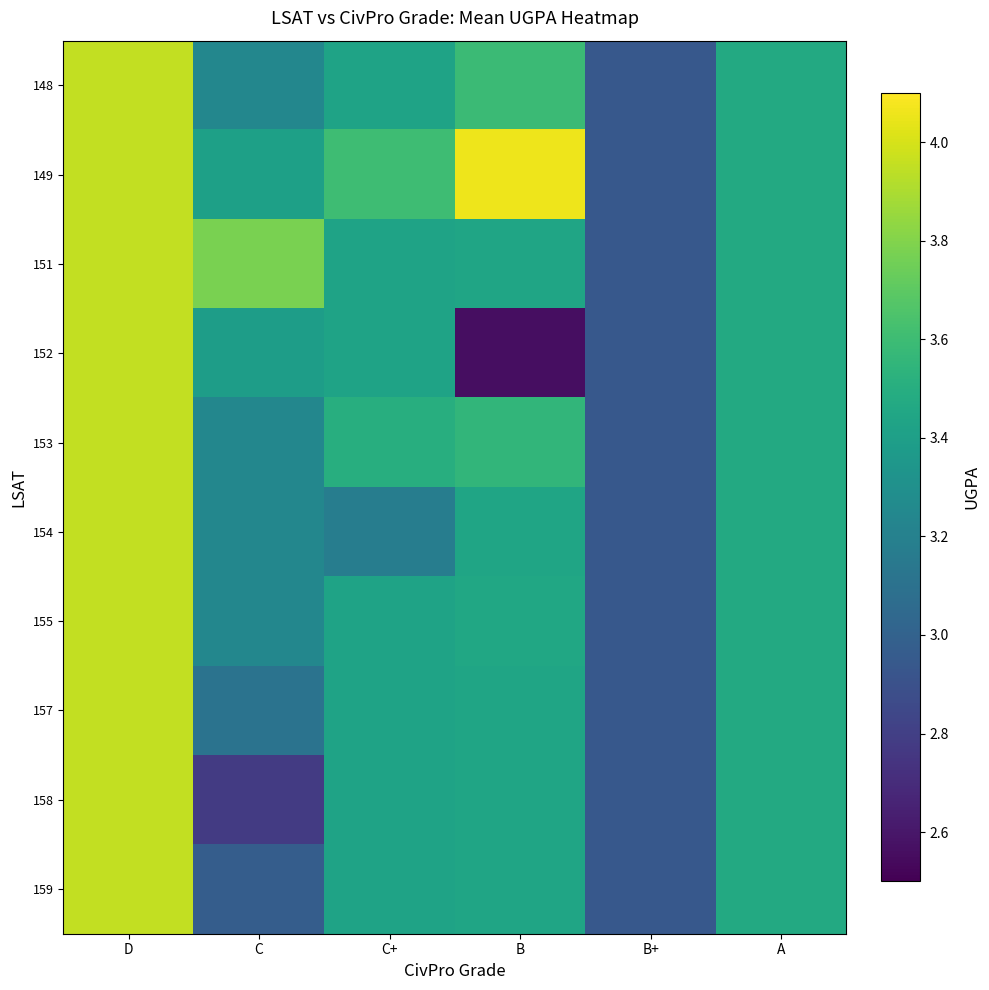

At how many categories does at least one series exceed 2?

6